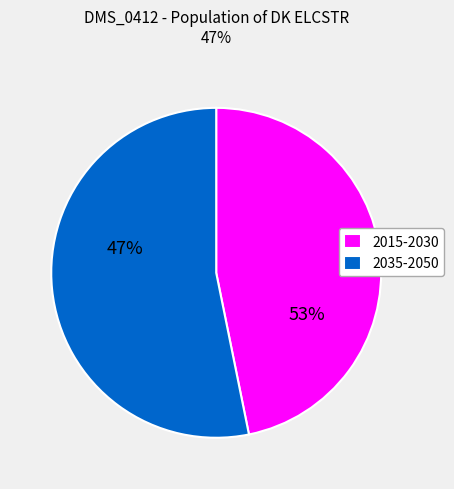

The ELCSTR 2040 slice represents 22% of the pie. True or false?

False